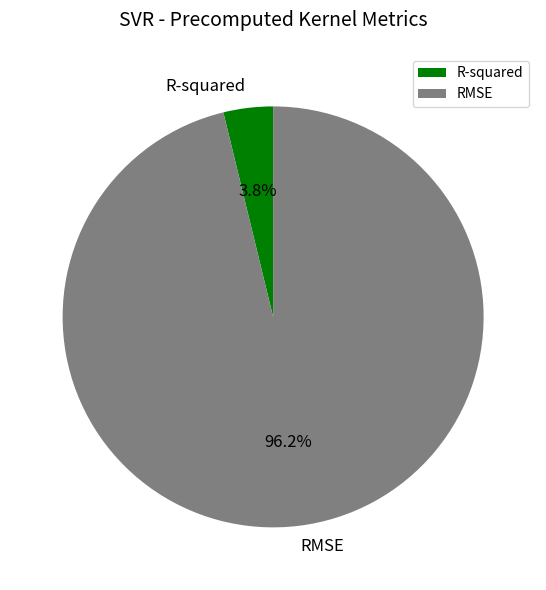

Which slice is the largest?

RMSE